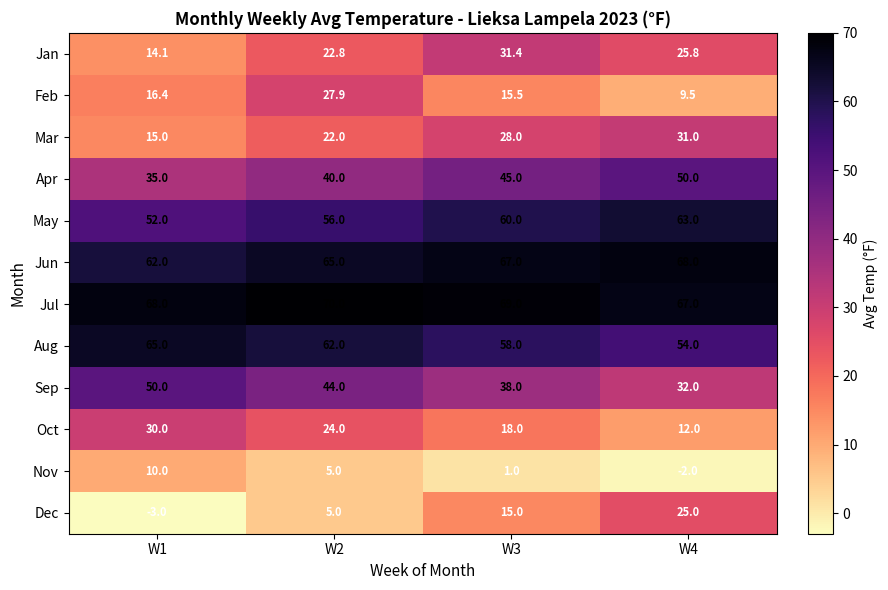

How many values in the Jun series are below 67?

2